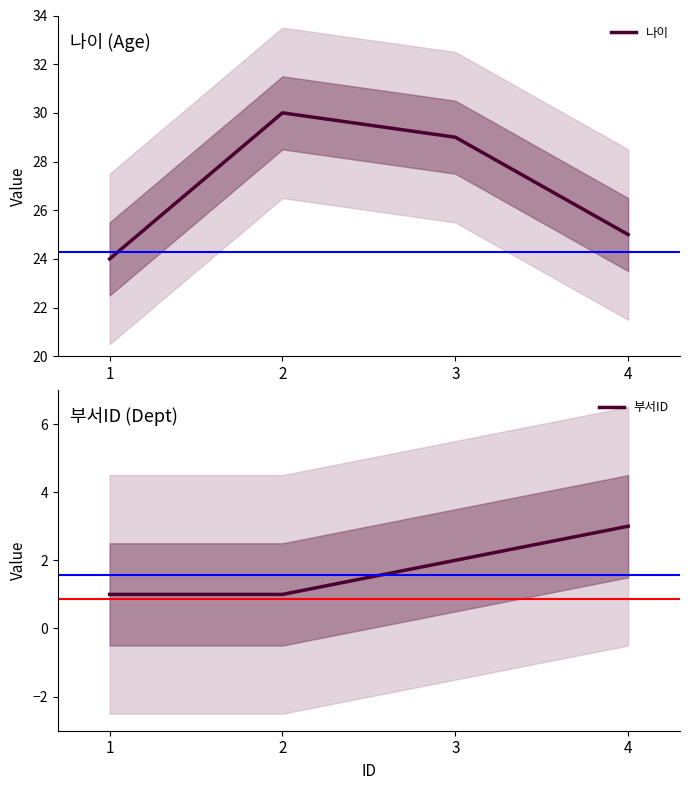

What is the approximate value of 부서ID at 4?

3